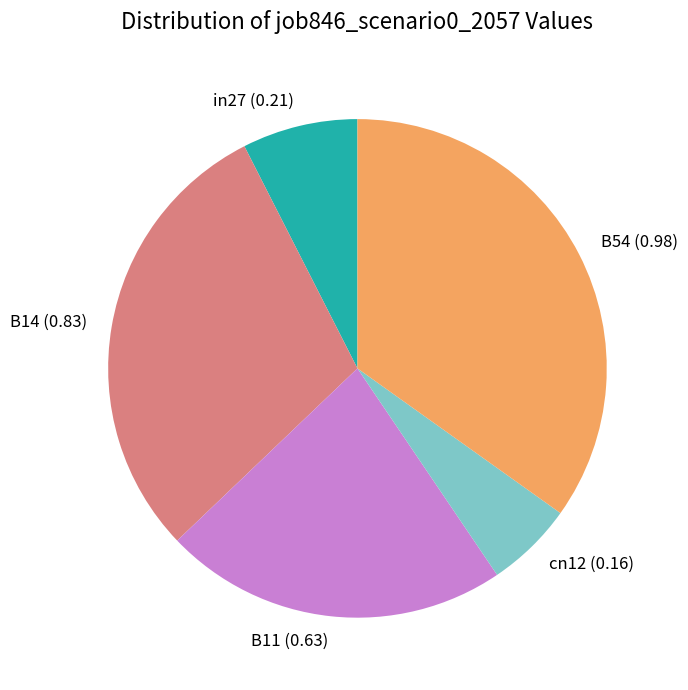

Is it true that B11 is 22% of the pie?

True